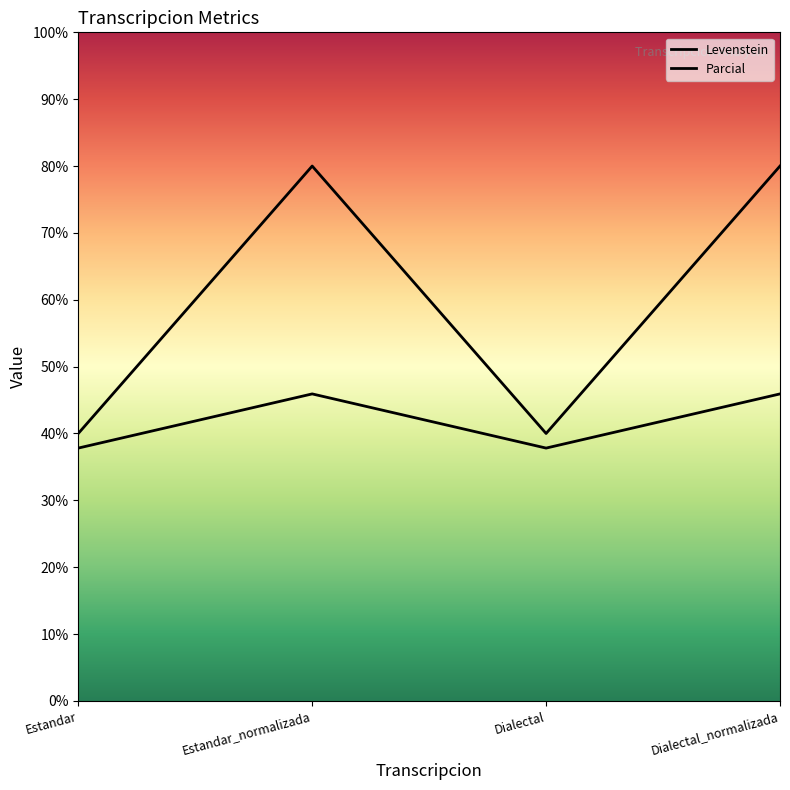

How many series are shown in this chart?

2